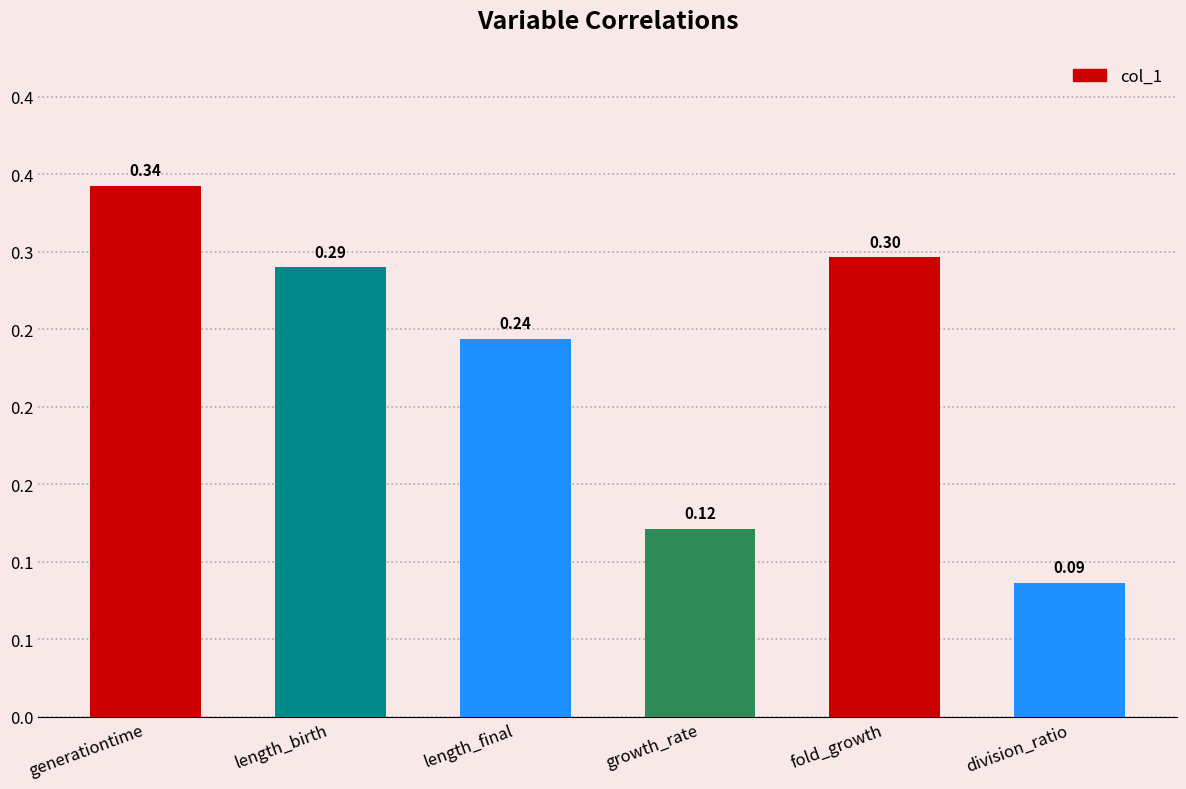

Count the values in the range 0 to 1.

6